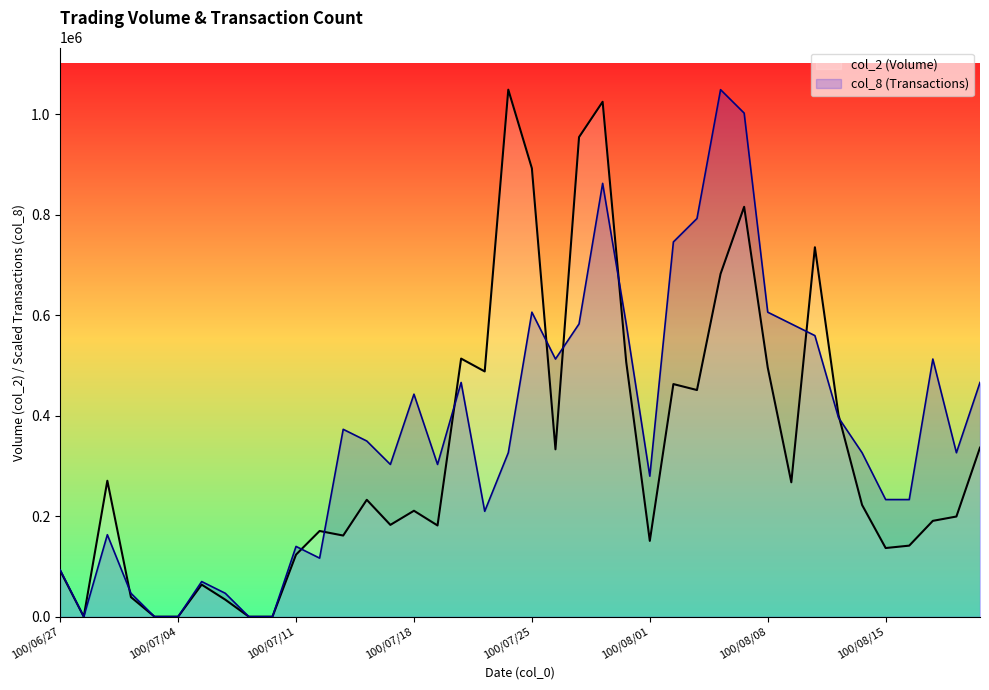

Is it true that col_8 equals 507882.0 at 38?

False